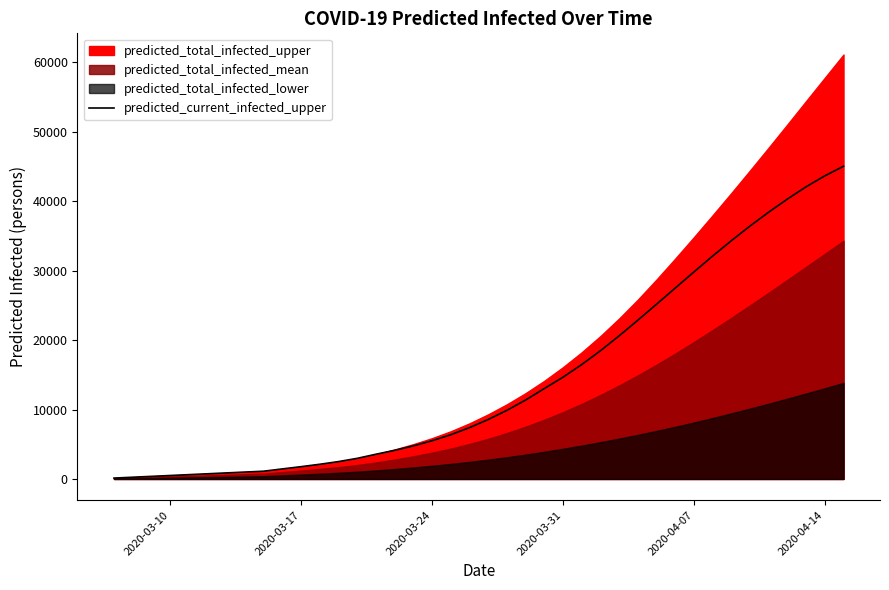

What is the maximum value for predicted_current_infected_upper?

45043